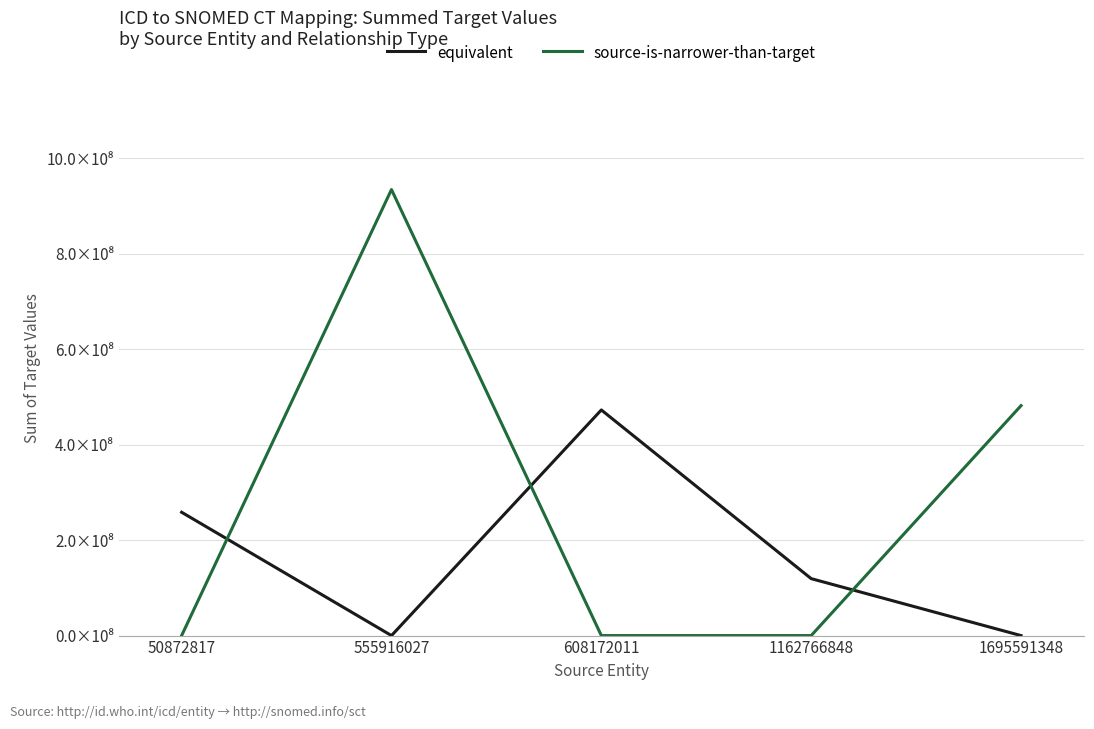

At how many categories does at least one series exceed 570666573?

1